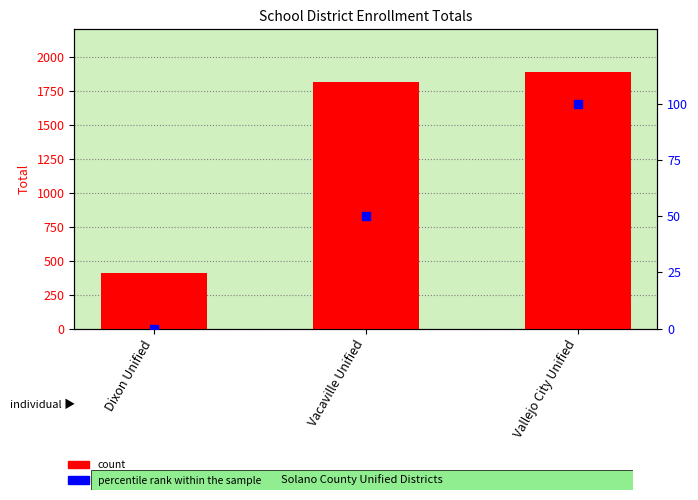

Is the value of percentile rank within the sample at Dixon Unified greater than the value of count at Vallejo City Unified?

No